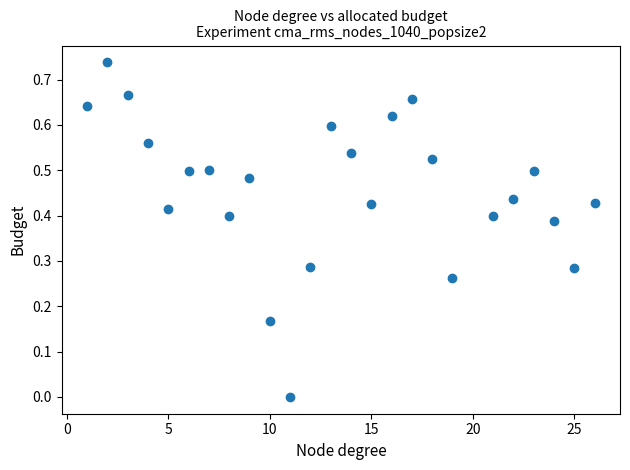

What is the range of X values (max minus min)?

25.0